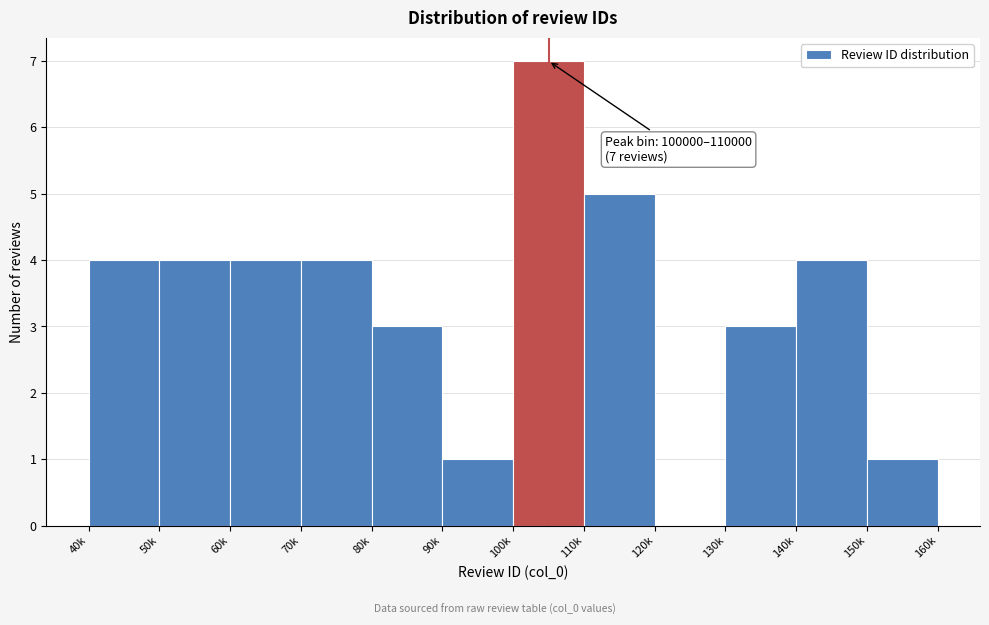

Reading left to right, what are all the values shown in this chart?

40k=4	50k=4	60k=4	70k=4	80k=3	90k=1	100k=7	110k=5	120k=0	130k=3	140k=4	150k=1